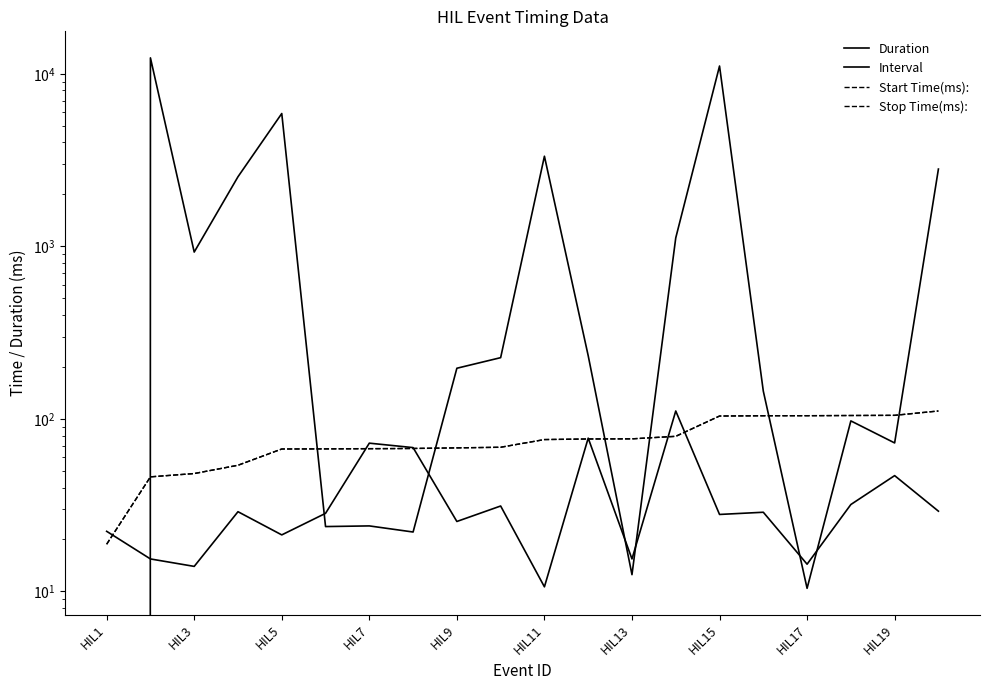

Is it true that Duration equals 6.0 at 15?

False